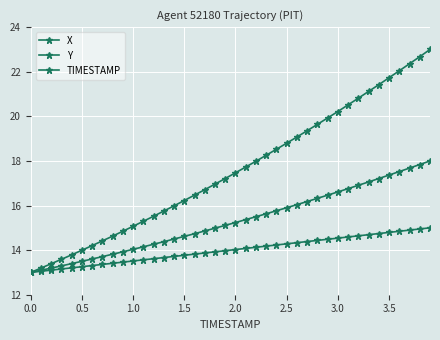

What is the greatest value displayed?

23.0